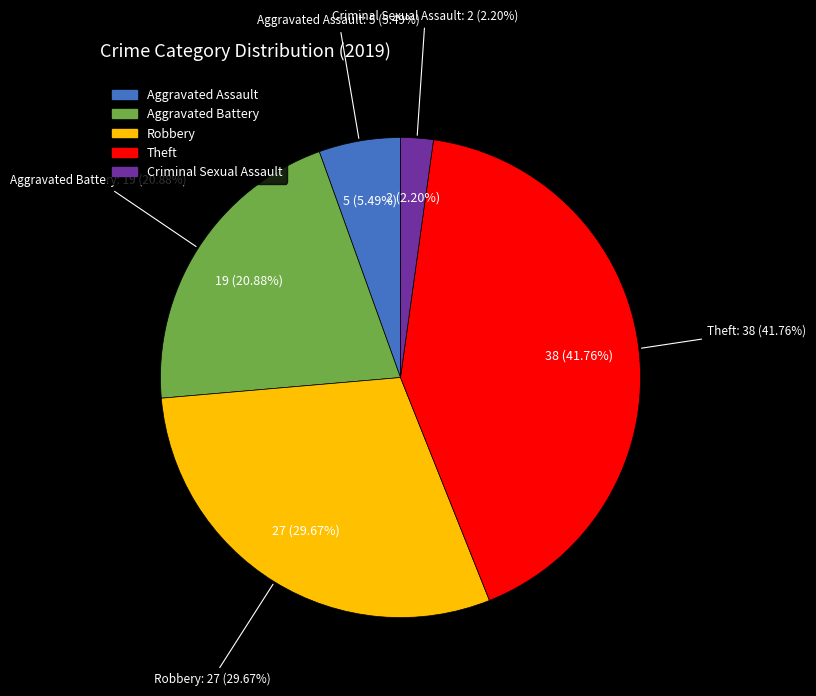

The Theft slice represents 34% of the pie. True or false?

False